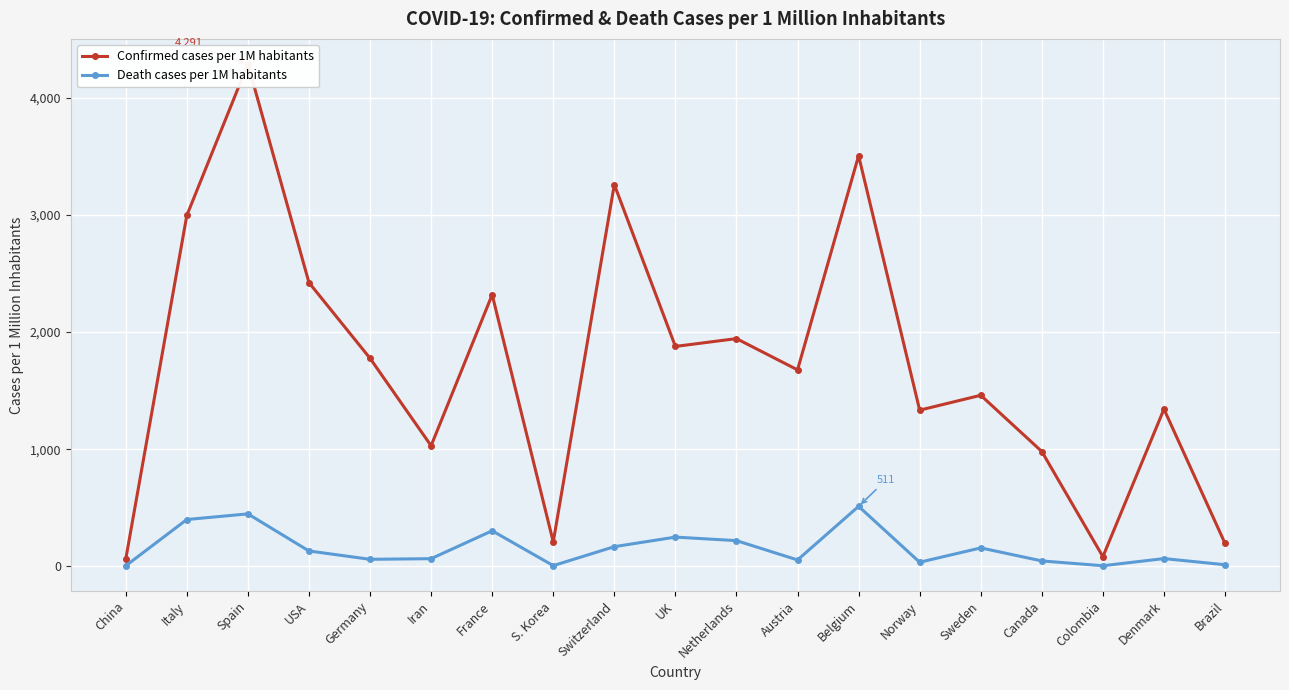

What is the difference between the maximum and second lowest values in the Confirmed cases per 1M habitants series?

4209.8